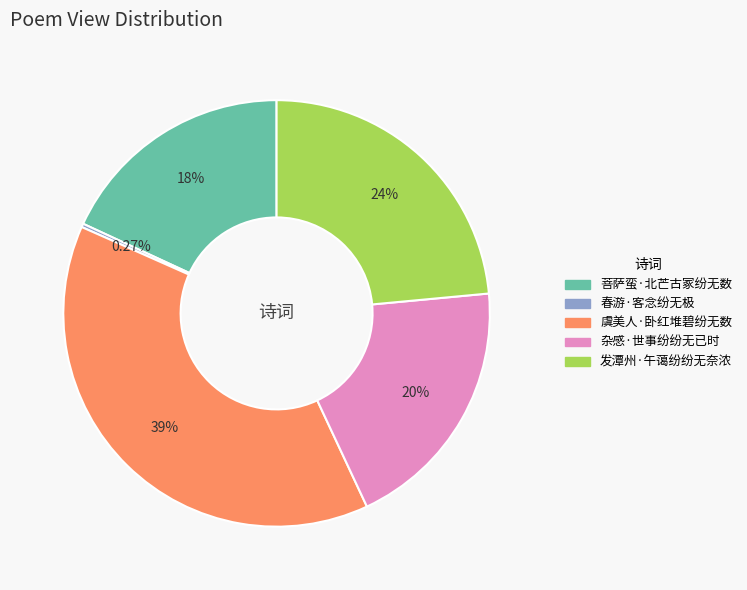

What percentage is the 杂感·世事纷纷无已时 slice, to the nearest percent?

20%